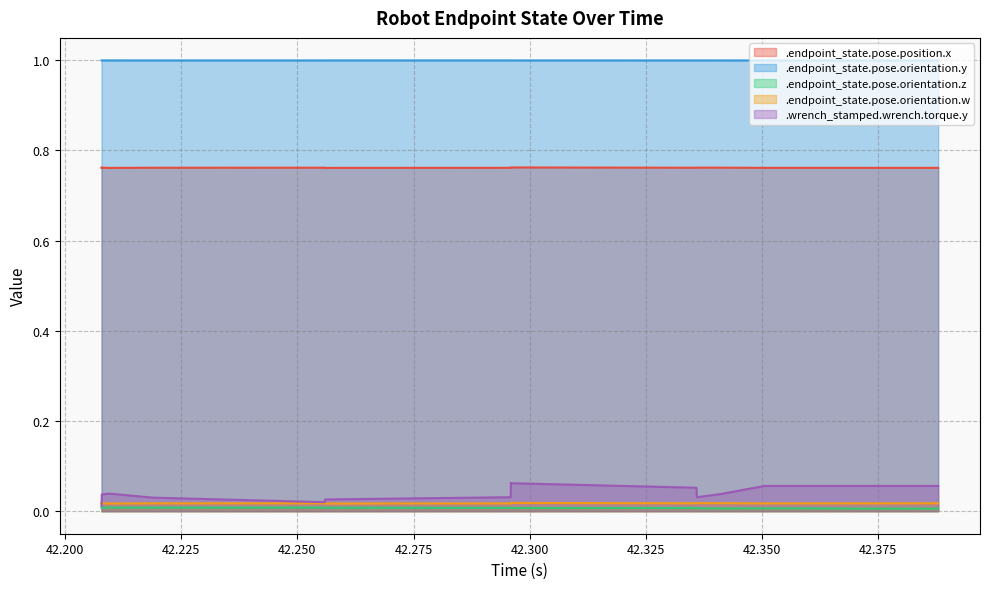

Count the .wrench_stamped.wrench.torque.y values in the range 0 to 1.

20